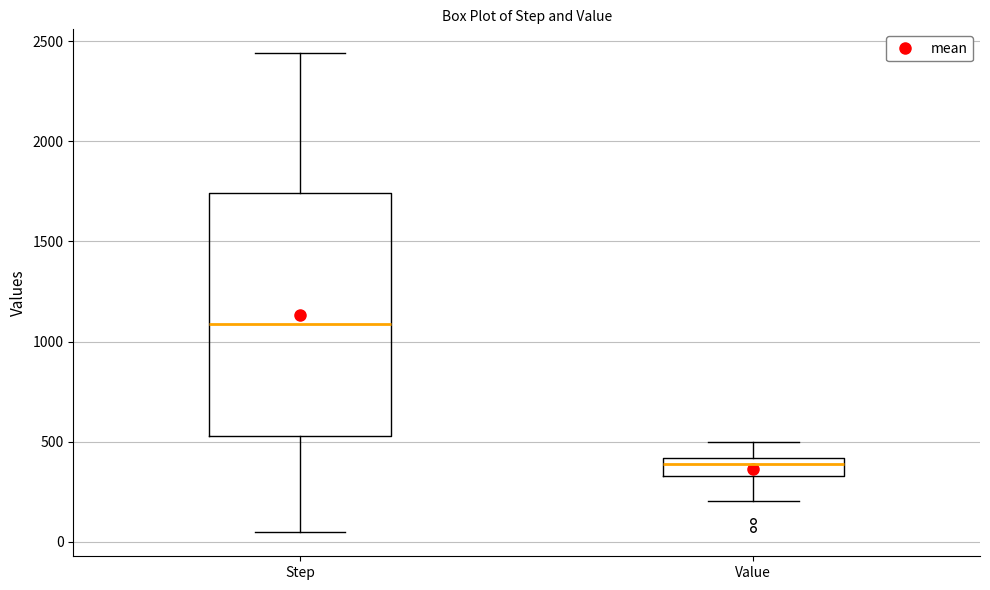

Reading left to right, transcribe this box plot: for each box, give where its median line is, the range the box spans, and where its two whiskers end, as read against the y-axis. The values are not printed on the chart, so give them approximately, as read against the axis.

Step: median 1100, box 550 to 1750, whiskers 50 to 2450
Value: median 400 (just below the box's upper edge), box 350 to 400, whiskers 200 to 500